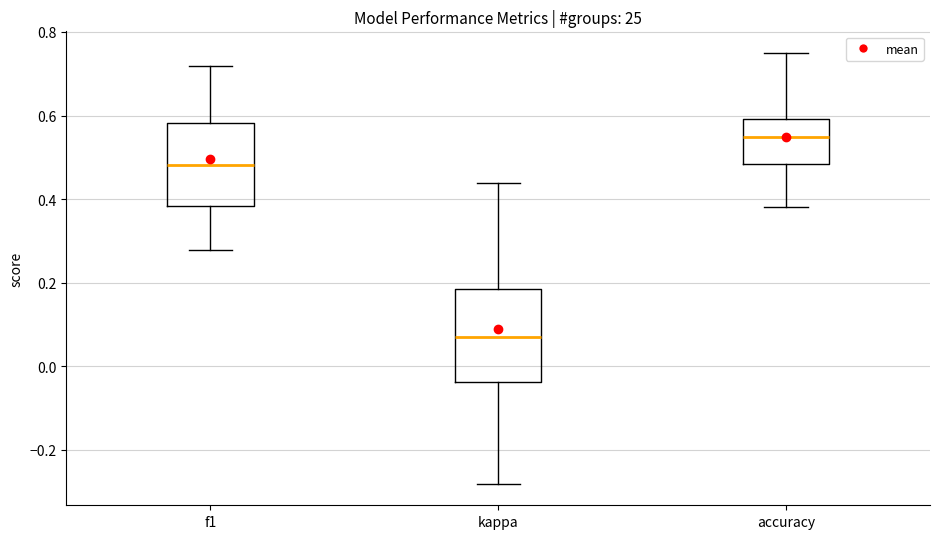

Reading left to right, read every box against the y-axis: the position of its median line, the range the box covers, and the ends of its whiskers. The values are not printed on the chart, so give them approximately, as read against the axis.

f1: median 0.48, box 0.38 to 0.58, whiskers 0.28 to 0.72
kappa: median 0.06, box -0.04 to 0.18, whiskers -0.28 to 0.44
accuracy: median 0.54, box 0.48 to 0.60, whiskers 0.38 to 0.76